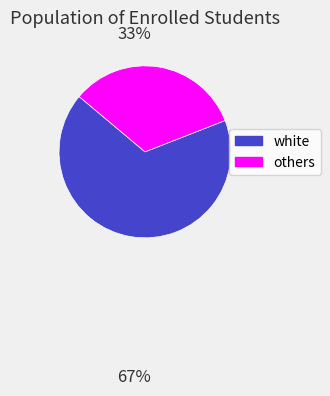

Rank the categories by value from highest to lowest.

white, others